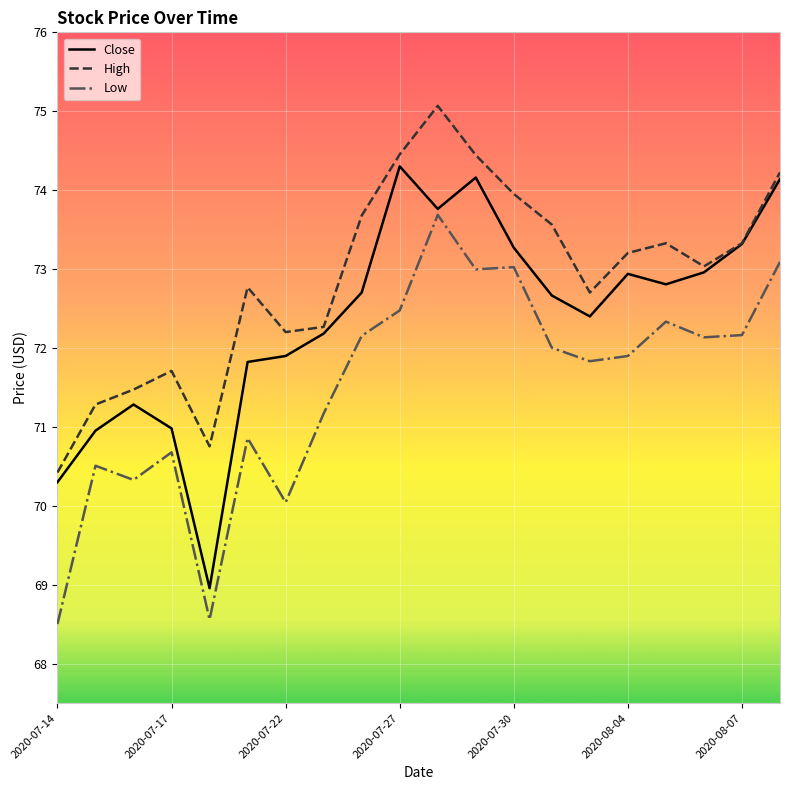

How many lines are shown in the chart?

3